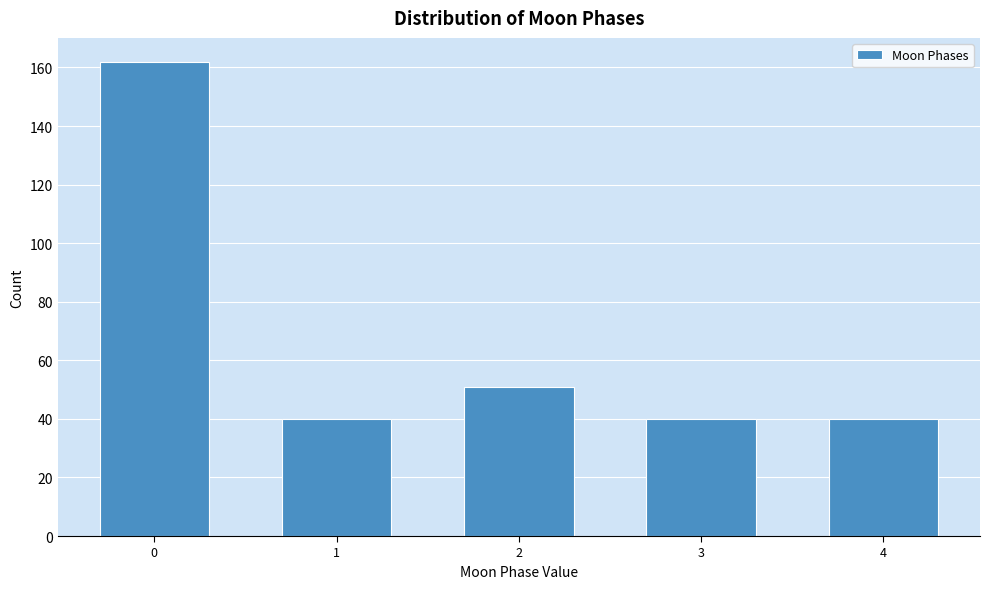

Reading right to left, transcribe all the data shown in this chart.

4=40	3=40	2=51	1=40	0=162